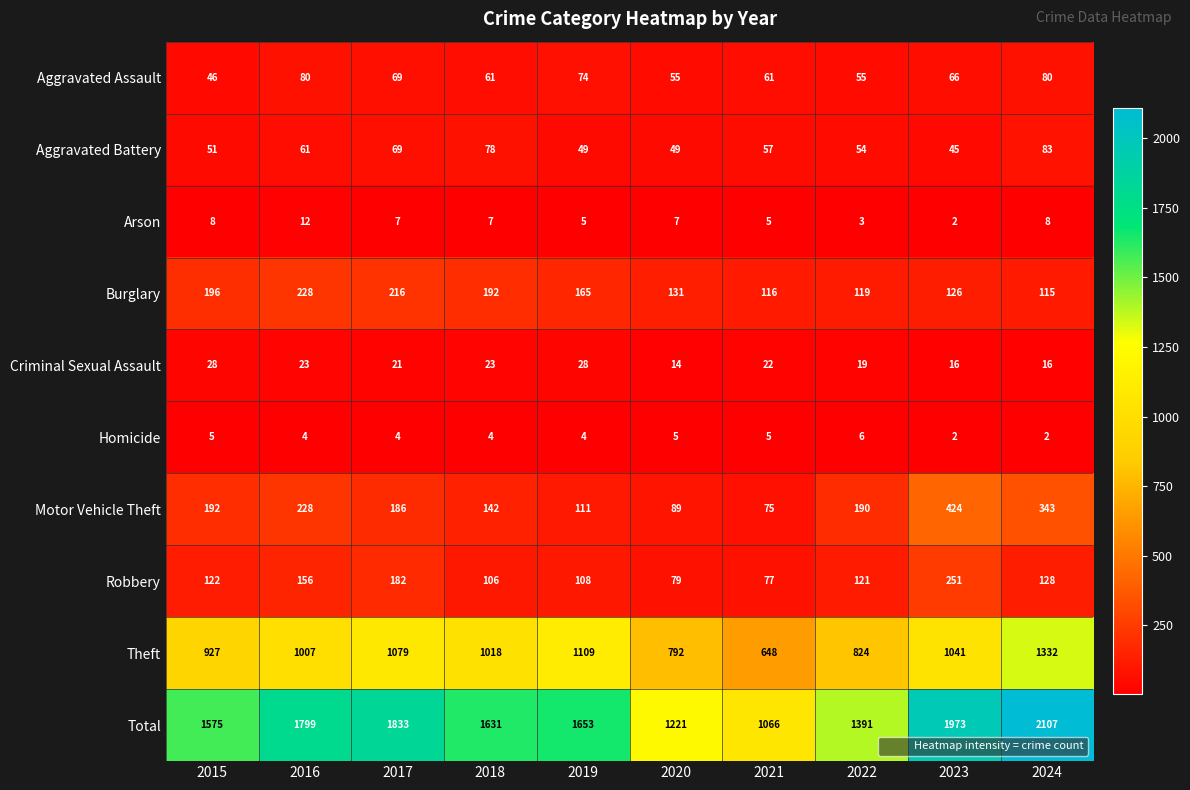

The Robbery series shows 156 at 2016. True or false?

True